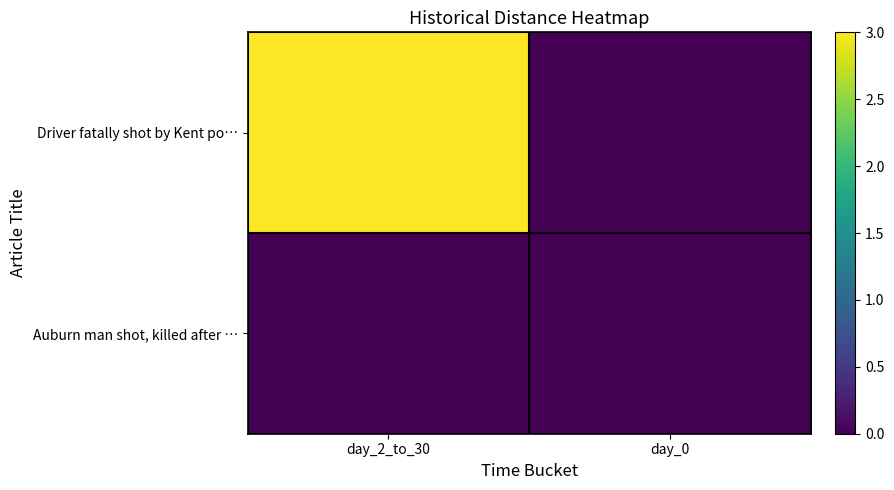

Between day_2_to_30 and day_0, which series saw the biggest shift?

Driver fatally shot by Kent po…